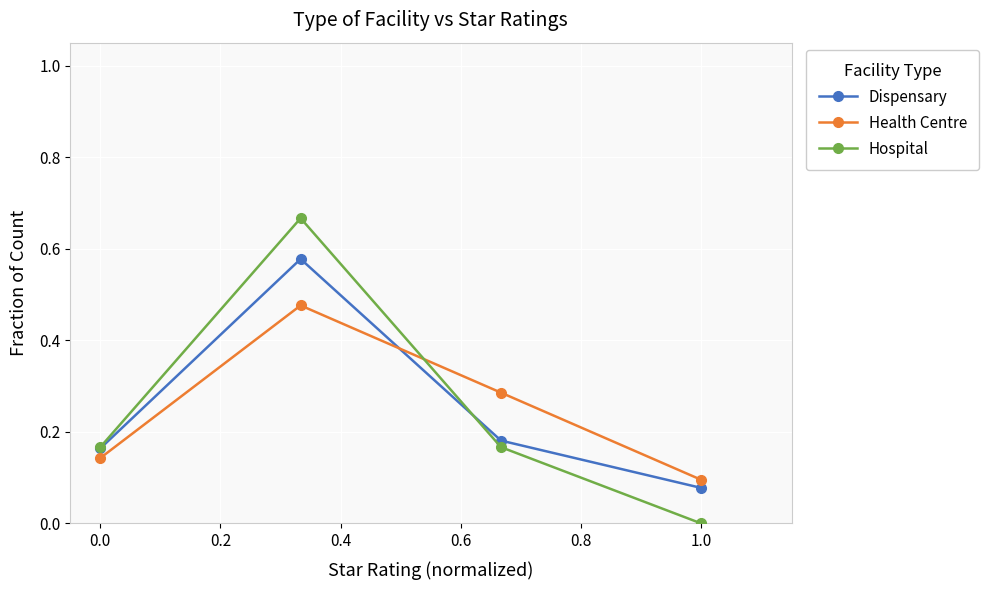

How many interior local peaks does the Hospital series have?

1